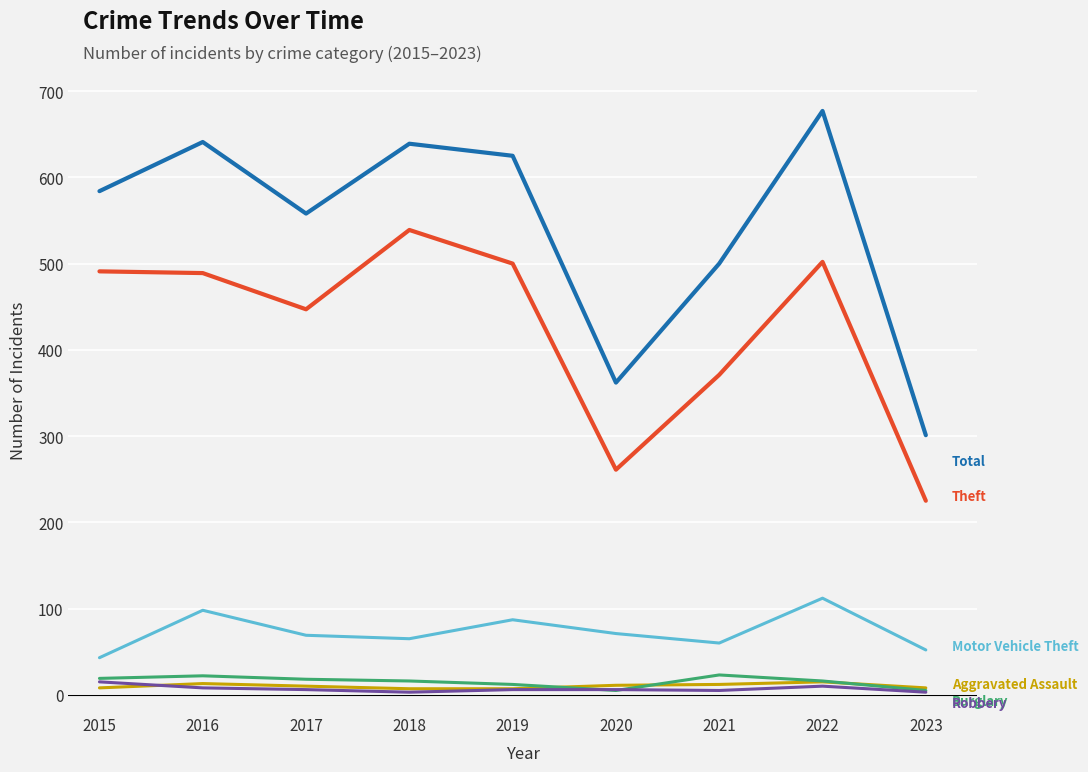

At which category does the chart reach its peak across all series?

2022